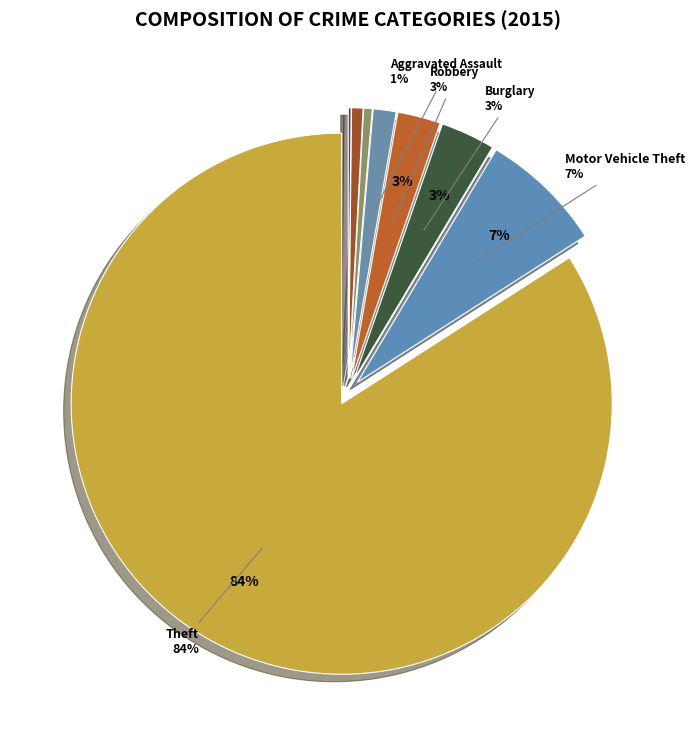

To the nearest percent, what percentage of the pie is Criminal Sexual Assault?

1%